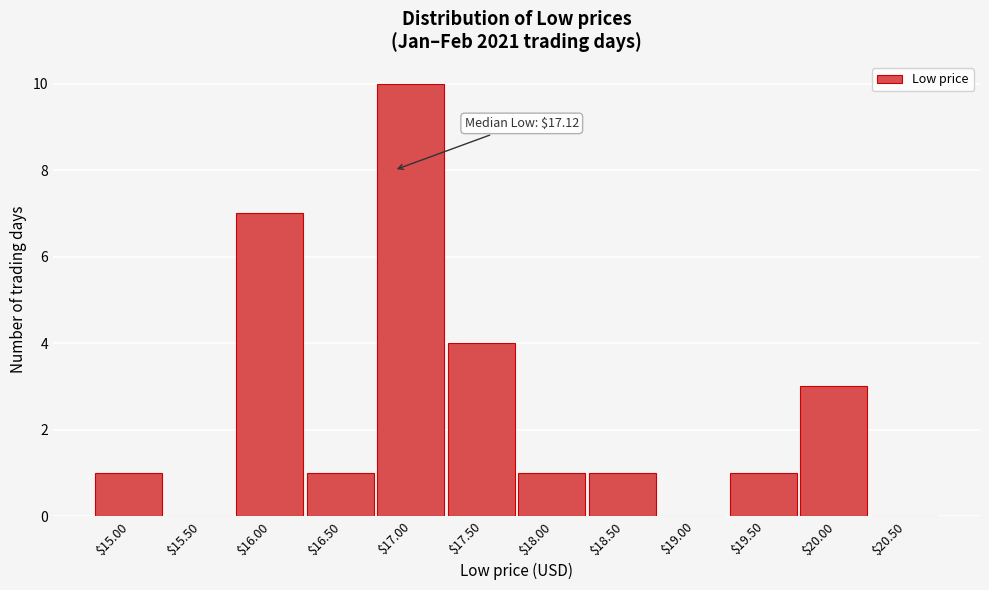

What is the sum of all values?

29